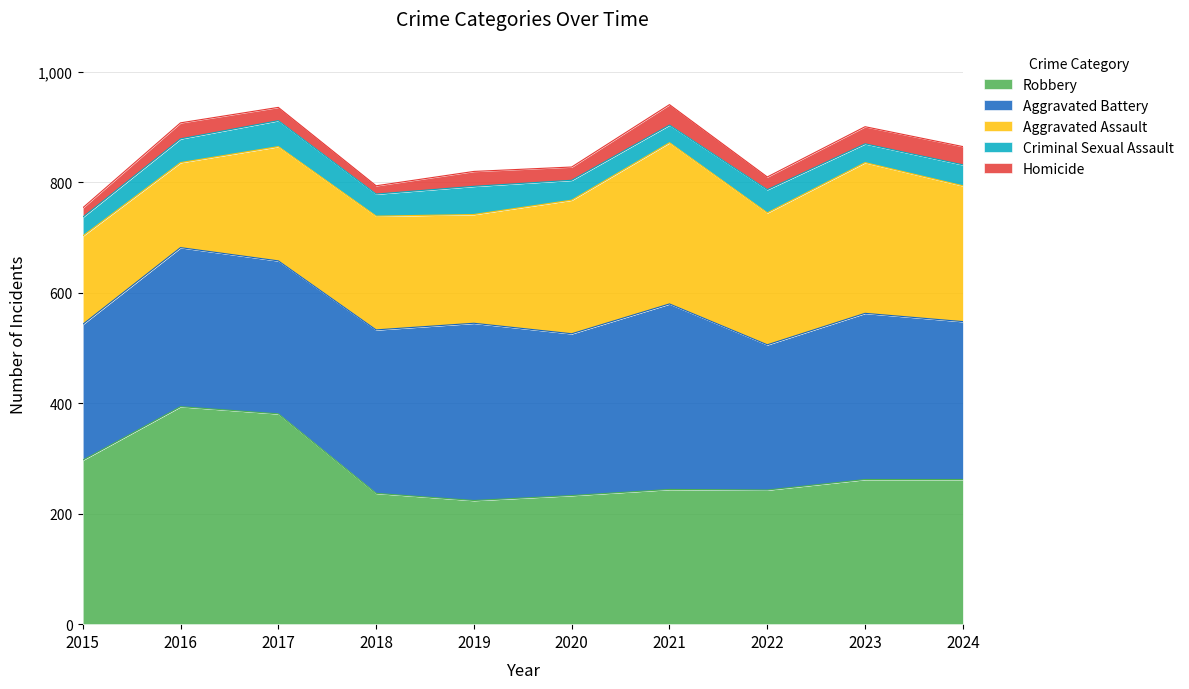

True or false: Aggravated Assault has more than 2 points higher than both neighbors.

True